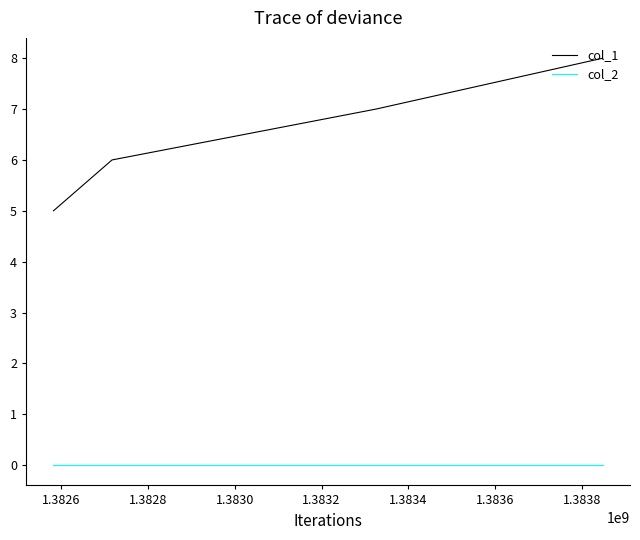

True or false: col_1 and col_2 intersect in this chart.

False